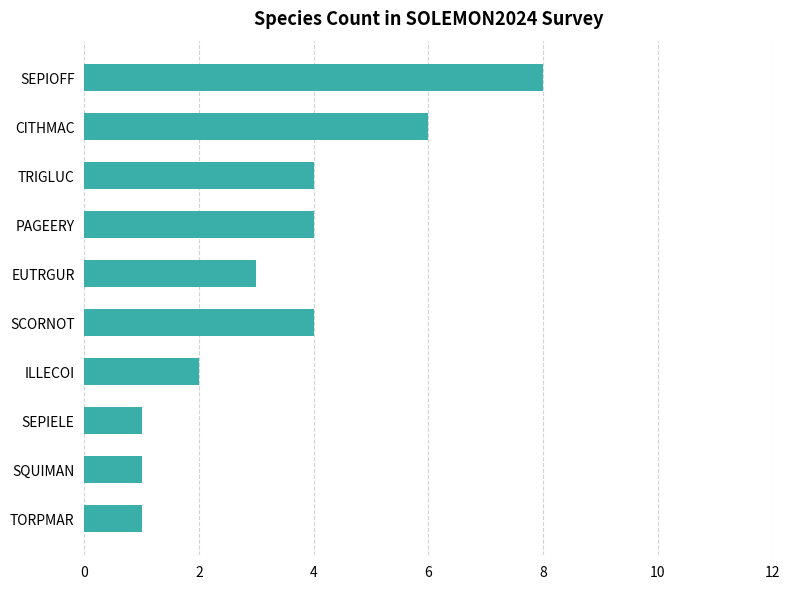

What is the approximate value at CITHMAC?

6